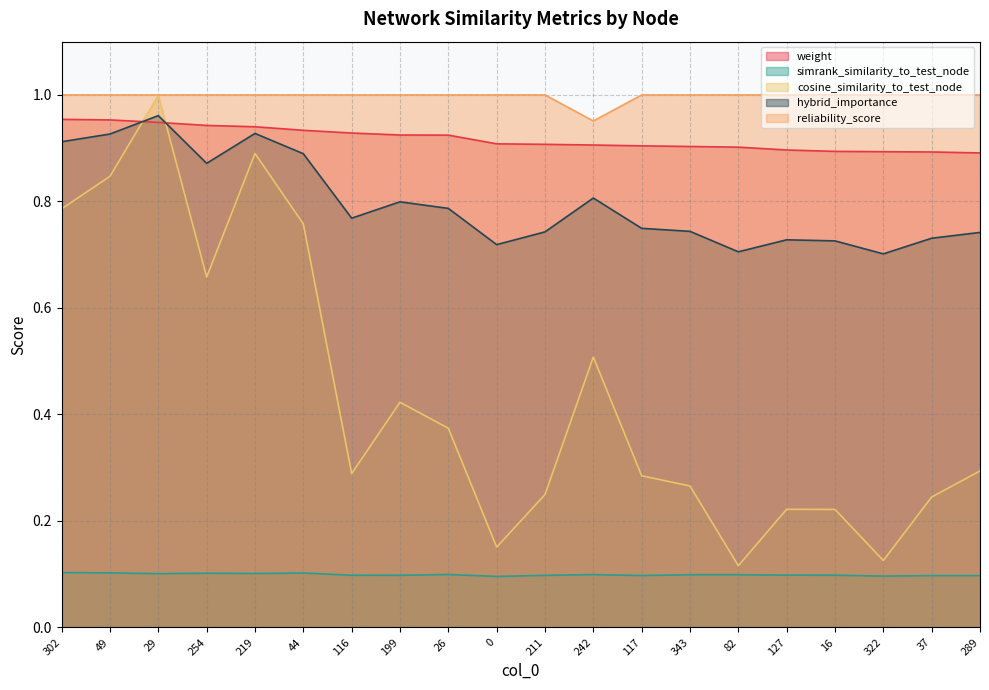

Reading left to right, what are all the values shown in this chart?

weight: 302=1.0	49=1.0	29=0.9	254=0.9	219=0.9	44=0.9	116=0.9	199=0.9	26=0.9	0=0.9	211=0.9	242=0.9	117=0.9	343=0.9	82=0.9	127=0.9	16=0.9	322=0.9	37=0.9	289=0.9
simrank_similarity_to_test_node: 302=0.1	49=0.1	29=0.1	254=0.1	219=0.1	44=0.1	116=0.1	199=0.1	26=0.1	0=0.1	211=0.1	242=0.1	117=0.1	343=0.1	82=0.1	127=0.1	16=0.1	322=0.1	37=0.1	289=0.1
cosine_similarity_to_test_node: 302=0.8	49=0.8	29=1.0	254=0.7	219=0.9	44=0.8	116=0.3	199=0.4	26=0.4	0=0.2	211=0.2	242=0.5	117=0.3	343=0.3	82=0.1	127=0.2	16=0.2	322=0.1	37=0.2	289=0.3
hybrid_importance: 302=0.9	49=0.9	29=1.0	254=0.9	219=0.9	44=0.9	116=0.8	199=0.8	26=0.8	0=0.7	211=0.7	242=0.8	117=0.7	343=0.7	82=0.7	127=0.7	16=0.7	322=0.7	37=0.7	289=0.7
reliability_score: 302=1.0	49=1.0	29=1.0	254=1.0	219=1.0	44=1.0	116=1.0	199=1.0	26=1.0	0=1.0	211=1.0	242=1.0	117=1.0	343=1.0	82=1.0	127=1.0	16=1.0	322=1.0	37=1.0	289=1.0